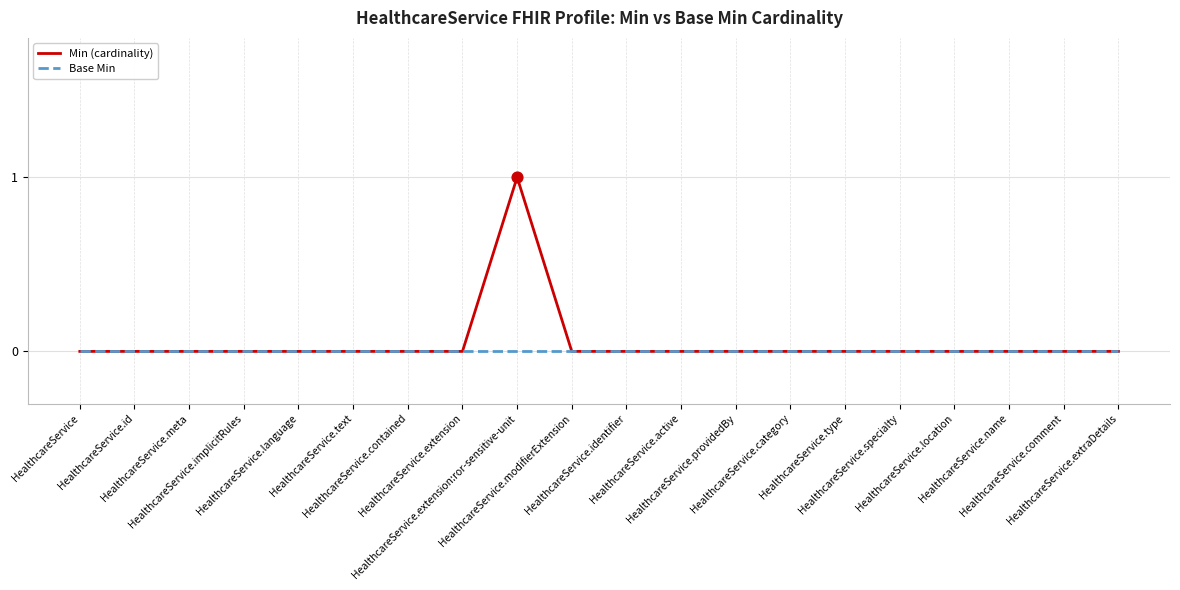

List the series in order of their peak value, lowest first.

Base Min, Min (cardinality)